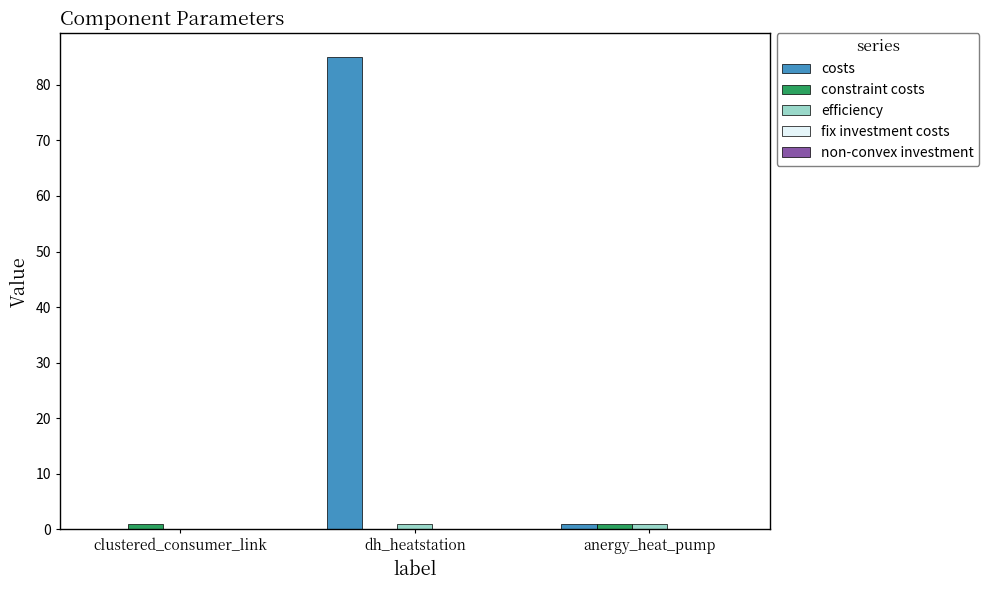

How many categories are shown in the chart?

3